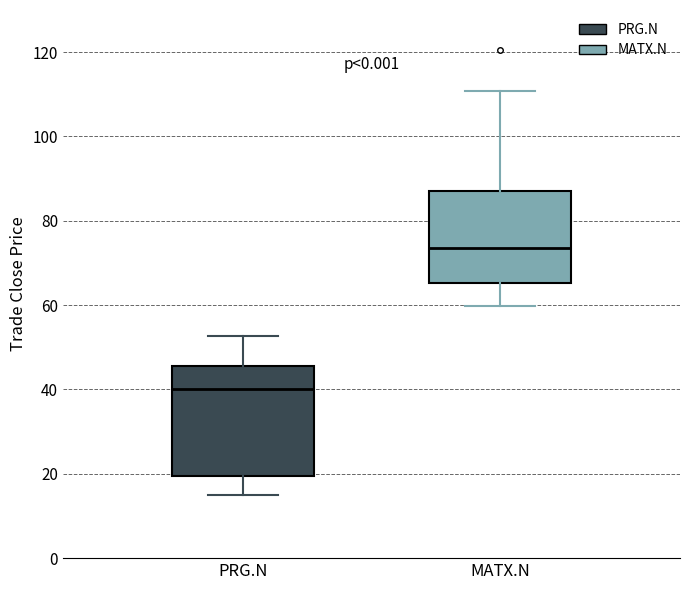

Which box has the highest median line?

MATX.N